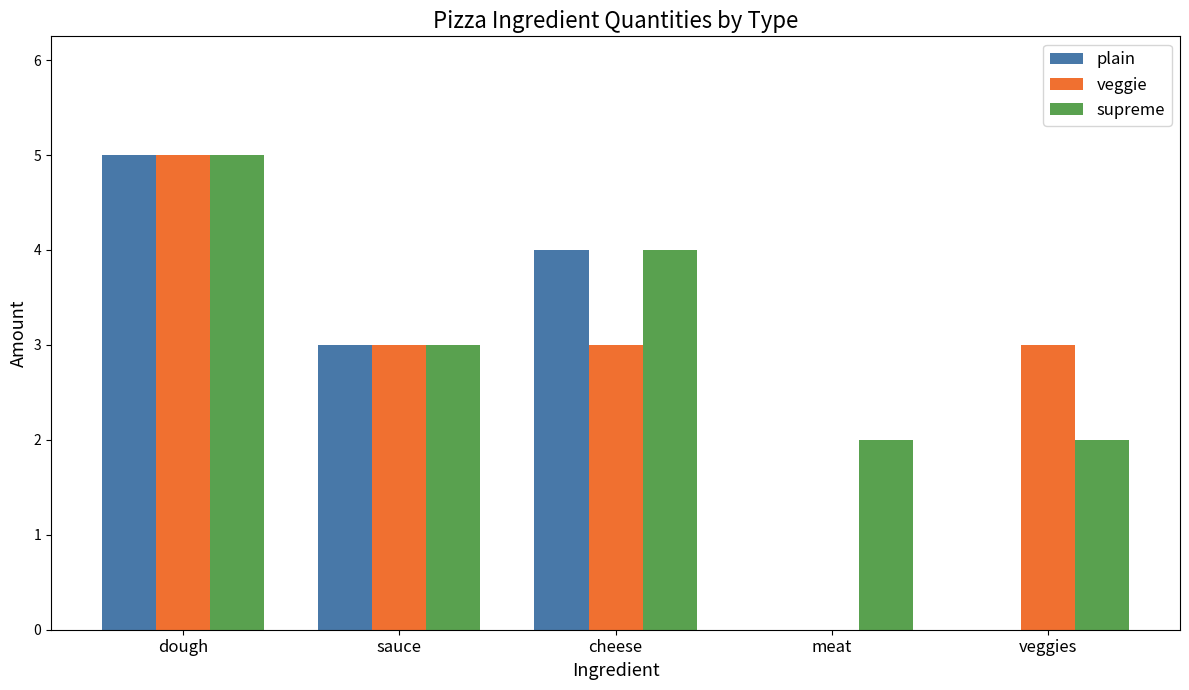

What is the sum of the veggie values at cheese and meat?

3